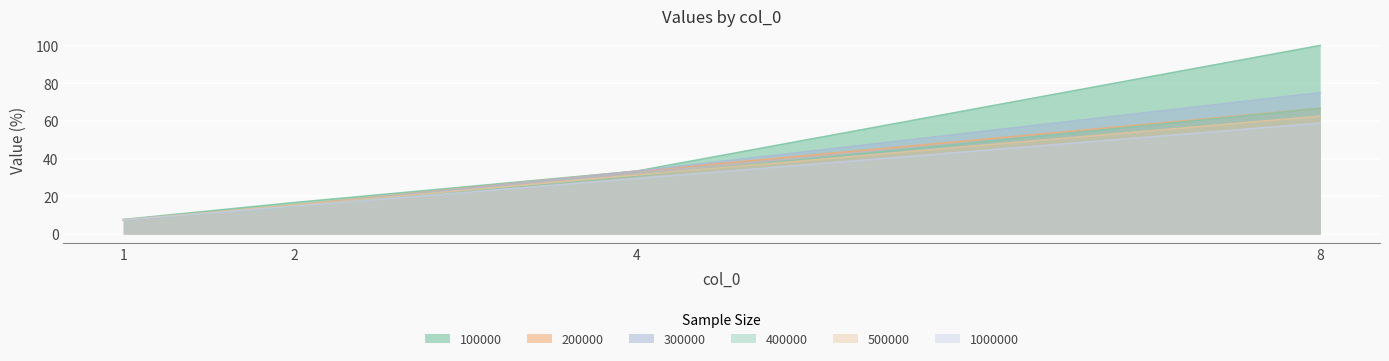

What is the greatest value displayed?

100.0